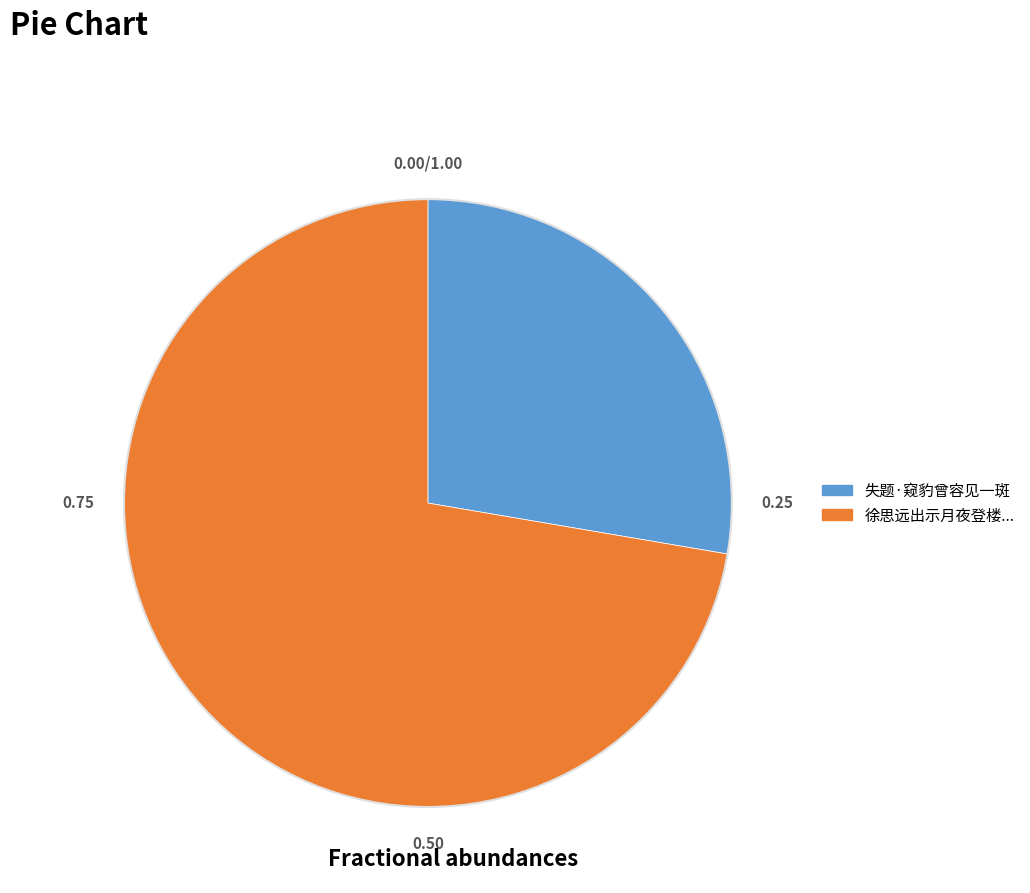

Which category accounts for the majority?

徐思远出示月夜登楼...